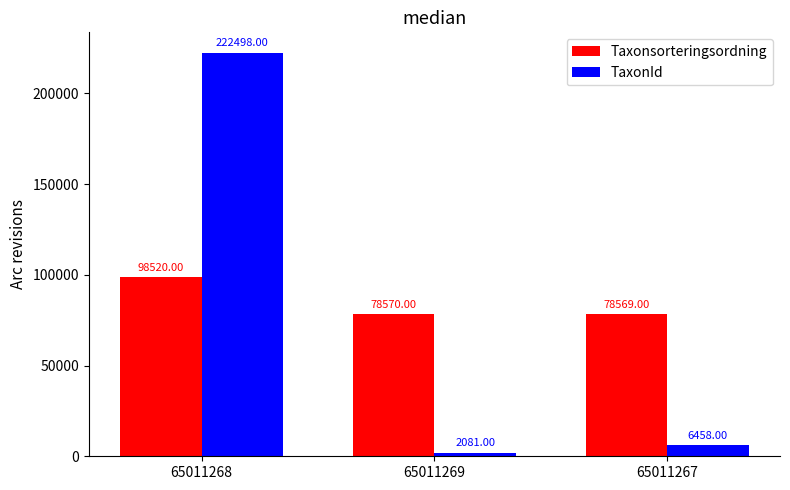

Is it true that TaxonId equals 302594 at 65011268?

False